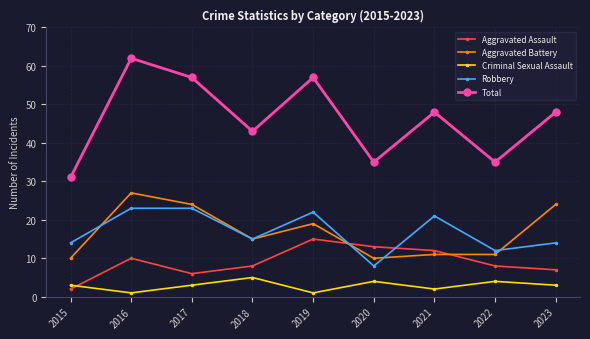

The Aggravated Battery series shows 10 at 2015. True or false?

True